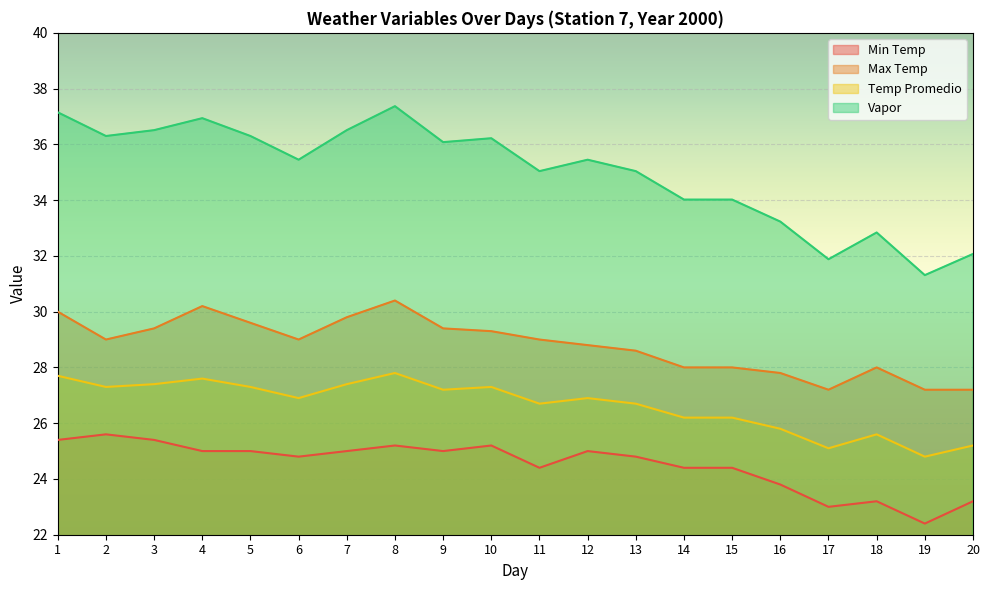

At 13, list the series in order from largest to smallest.

Vapor, Max Temp, Temp Promedio, Min Temp